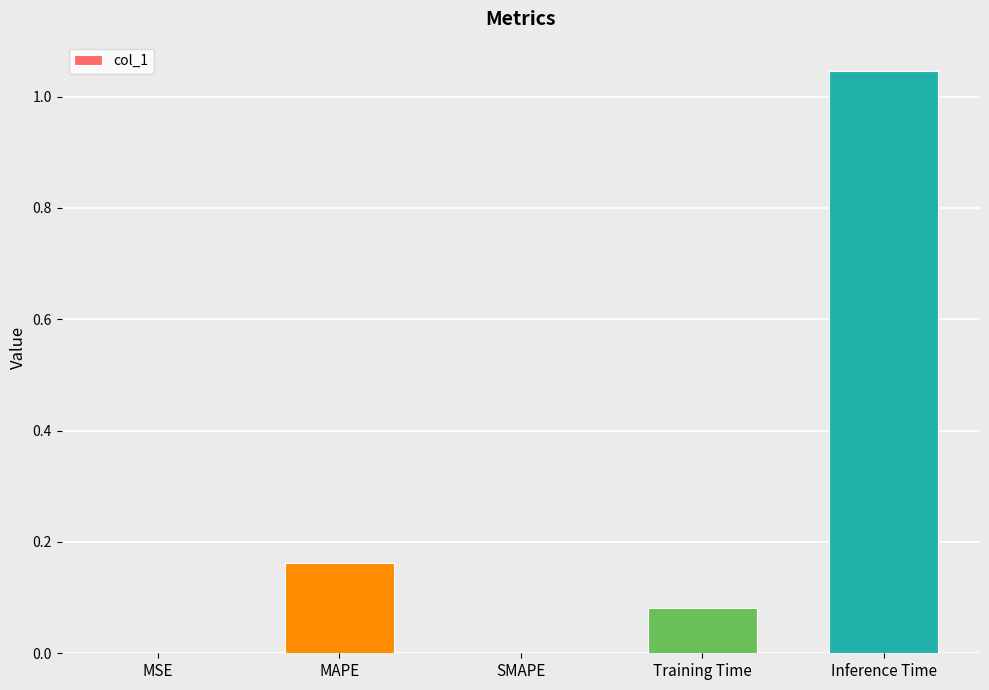

Between MAPE and Training Time, which is larger?

MAPE